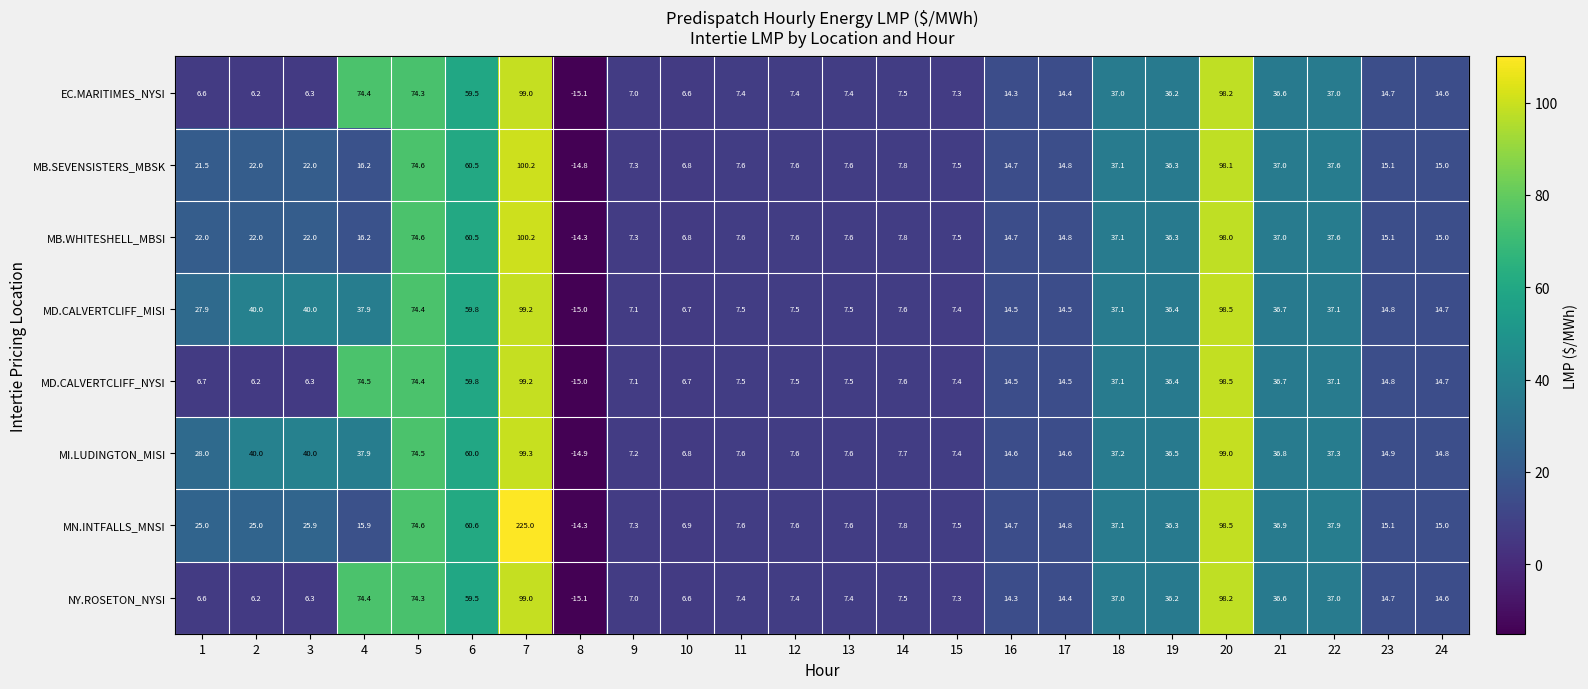

What is the difference between the highest and lowest values at 9?

0.3